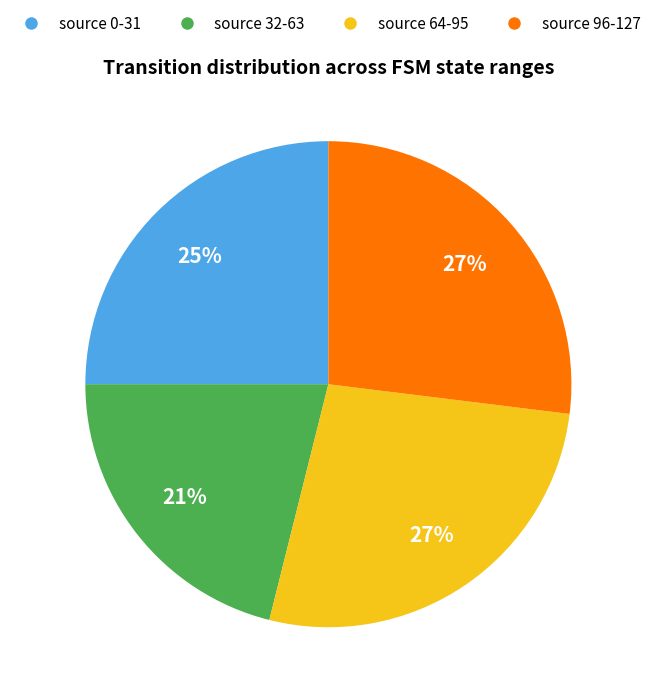

How many slices are in this pie chart?

4